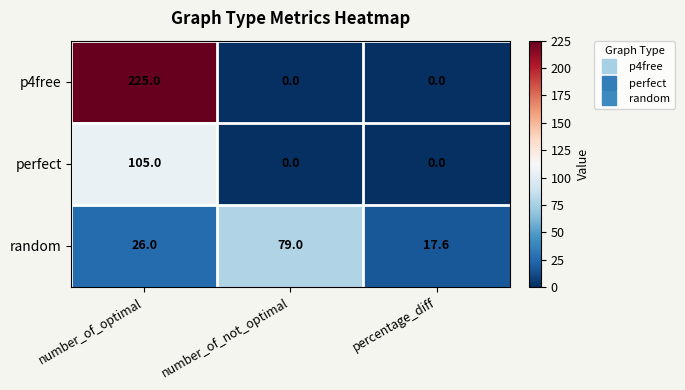

What is the spread (max minus min) of values at percentage_diff?

17.6